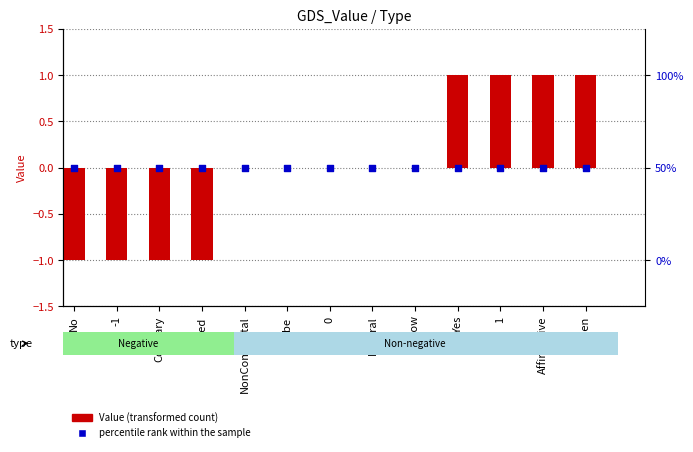

Which series has the largest Y range (max minus min)?

Value